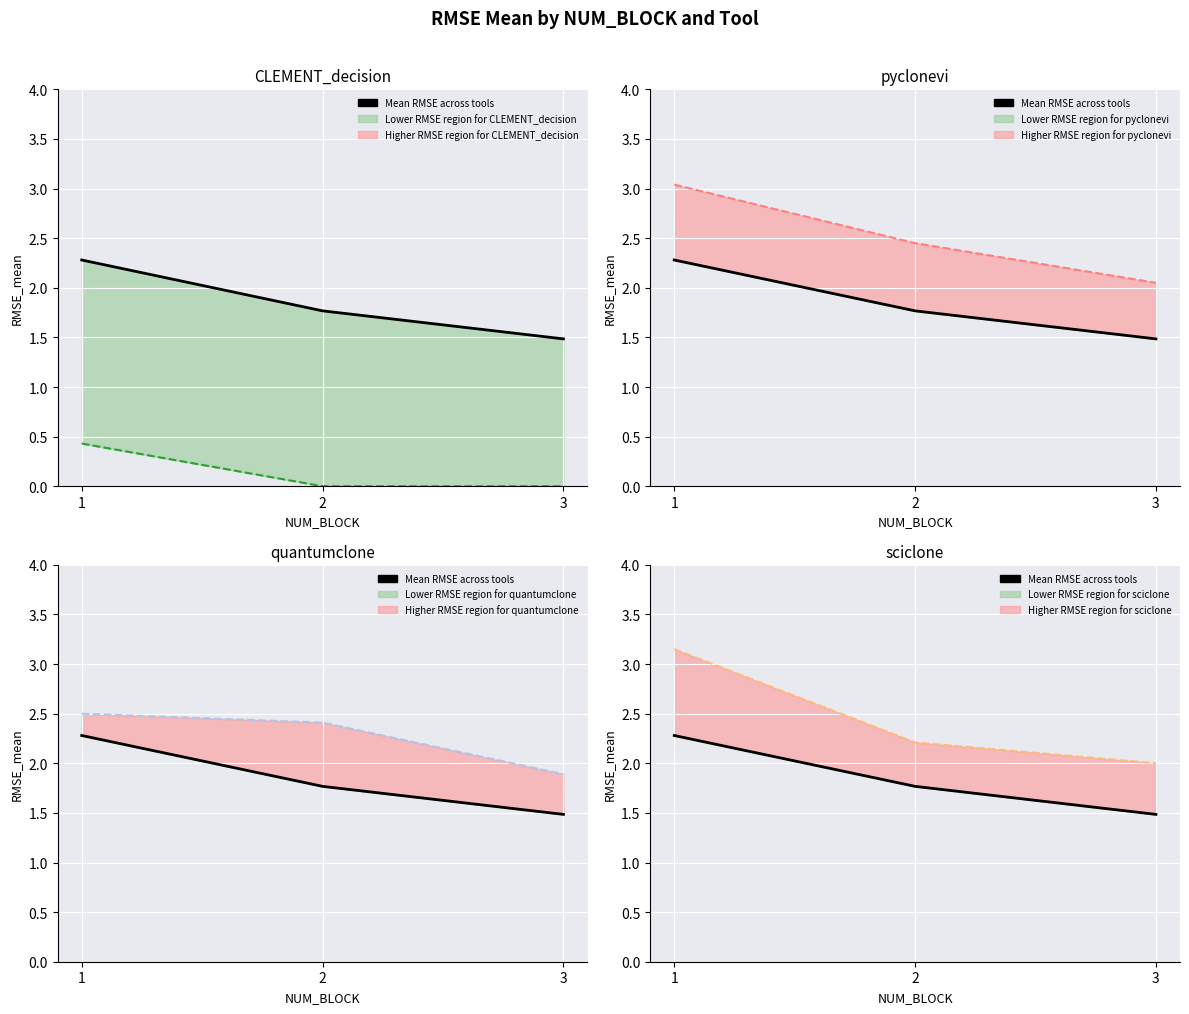

Is the value of quantumclone RMSE at 2 greater than the value of sciclone RMSE at 1?

No